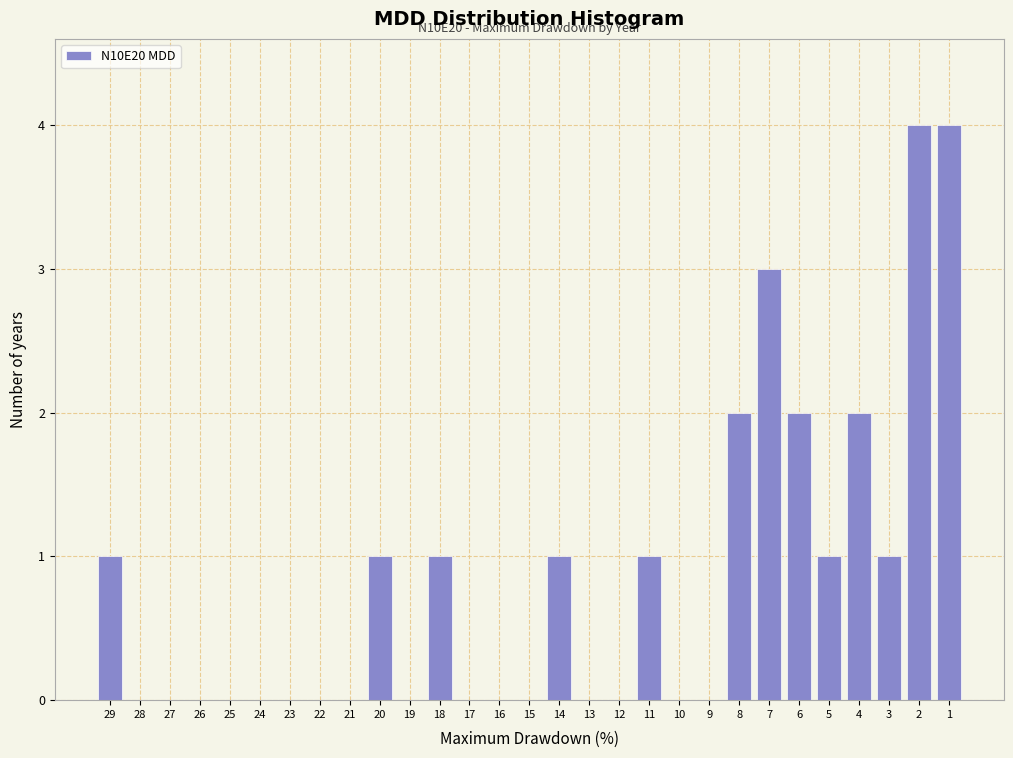

Reading right to left, transcribe all the data shown in this chart.

1=4	2=4	3=1	4=2	5=1	6=2	7=3	8=2	9=0	10=0	11=1	12=0	13=0	14=1	15=0	16=0	17=0	18=1	19=0	20=1	21=0	22=0	23=0	24=0	25=0	26=0	27=0	28=0	29=1